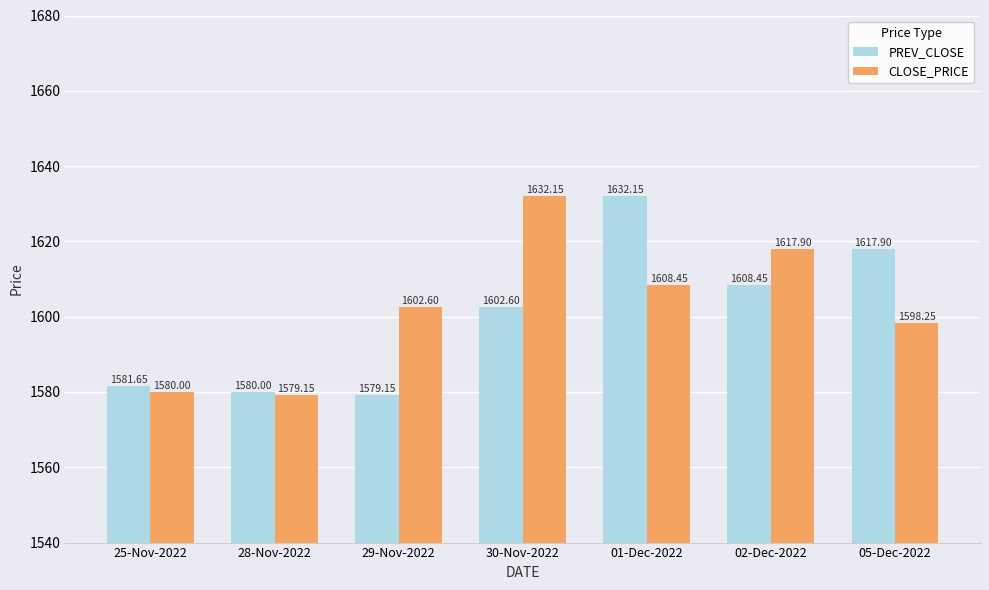

Which series has the largest total across all categories?

CLOSE_PRICE